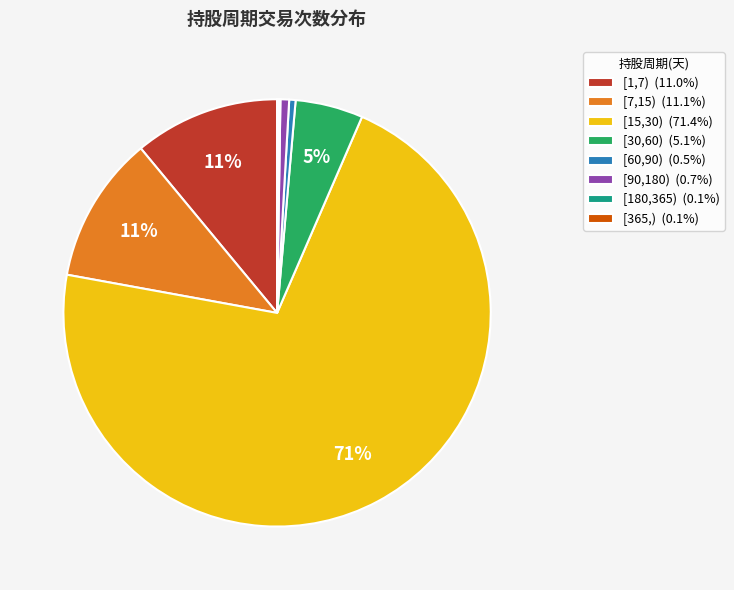

Which slice is the largest?

[15,30)